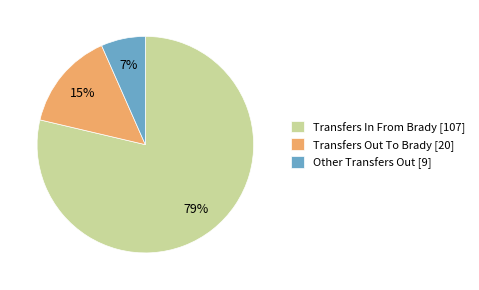

What is the majority slice?

Transfers In From Brady [107]